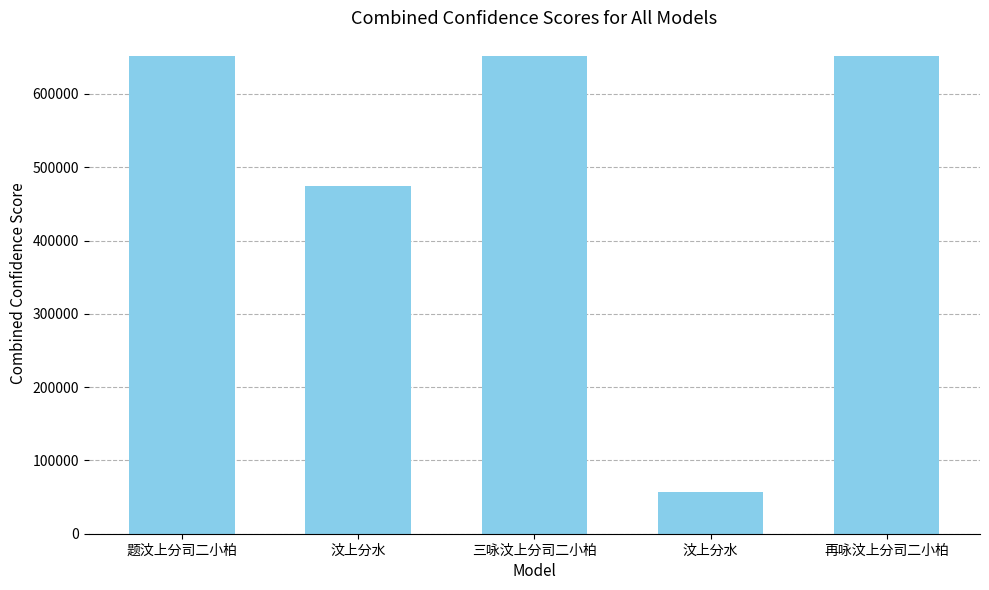

Which category has the highest value across all series?

三咏汶上分司二小柏